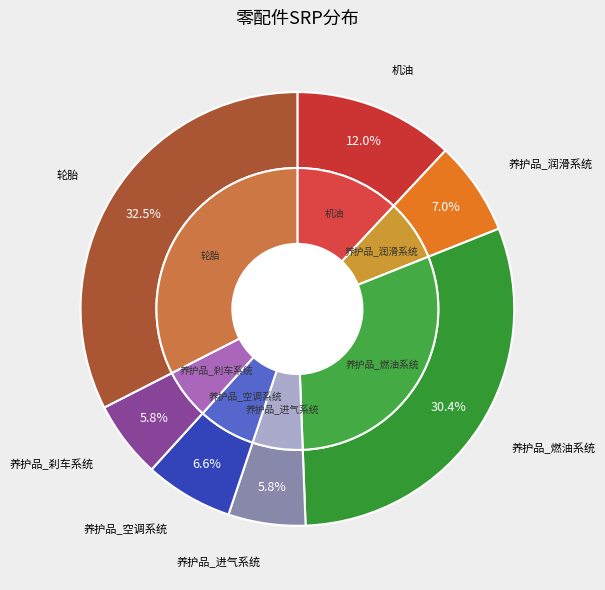

Count the number of slices in the pie.

7